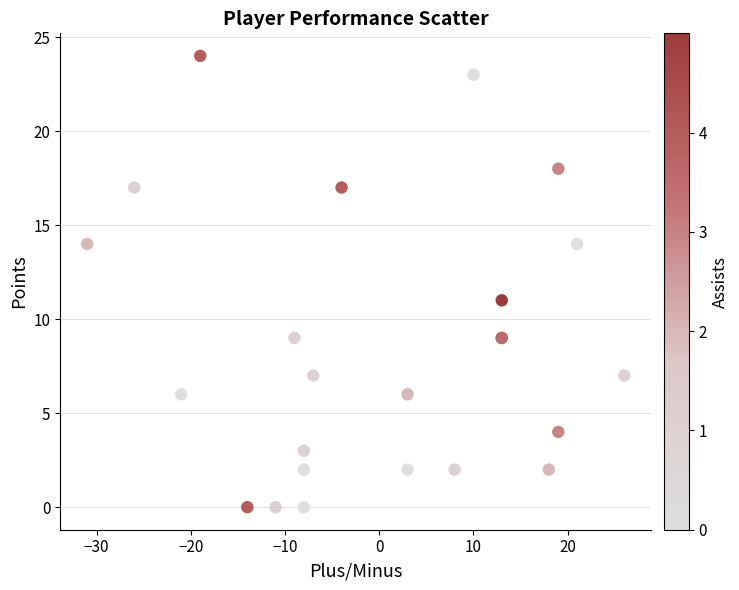

What Y value in the scatter plot is closest to 12?

11